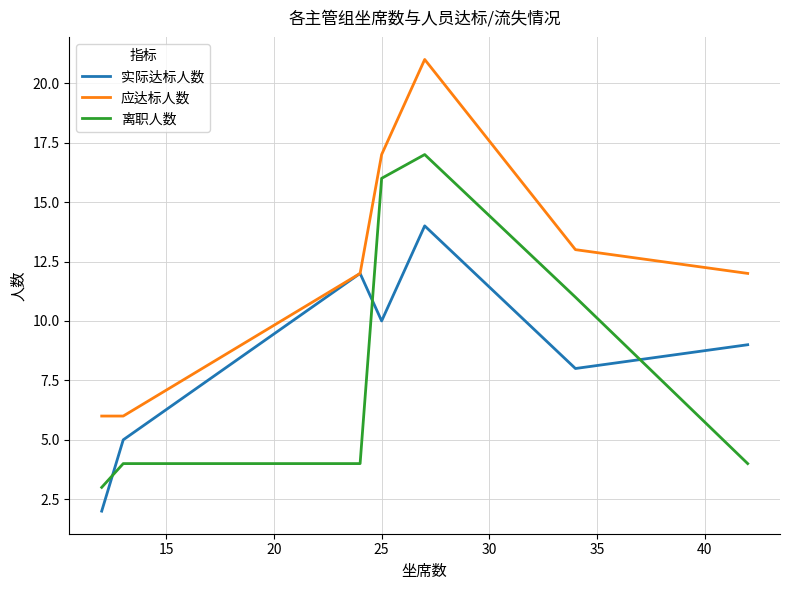

Which series has the largest range (max minus min)?

应达标人数